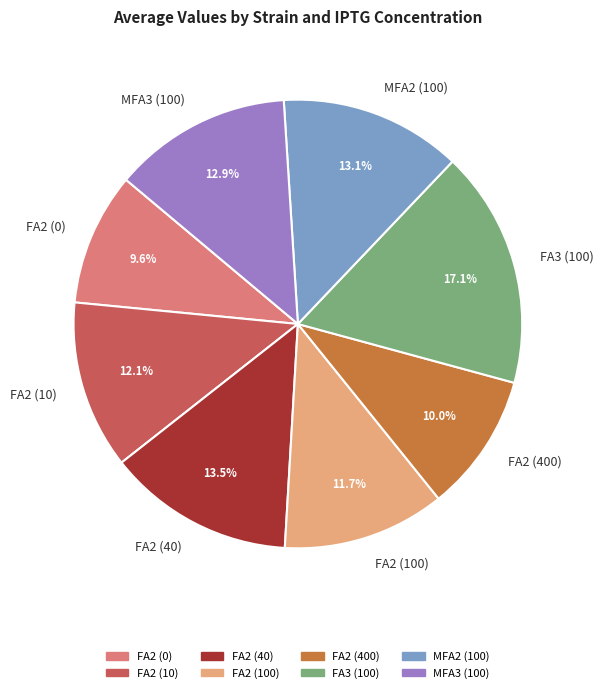

What is the largest slice in the pie chart?

FA3 (100)